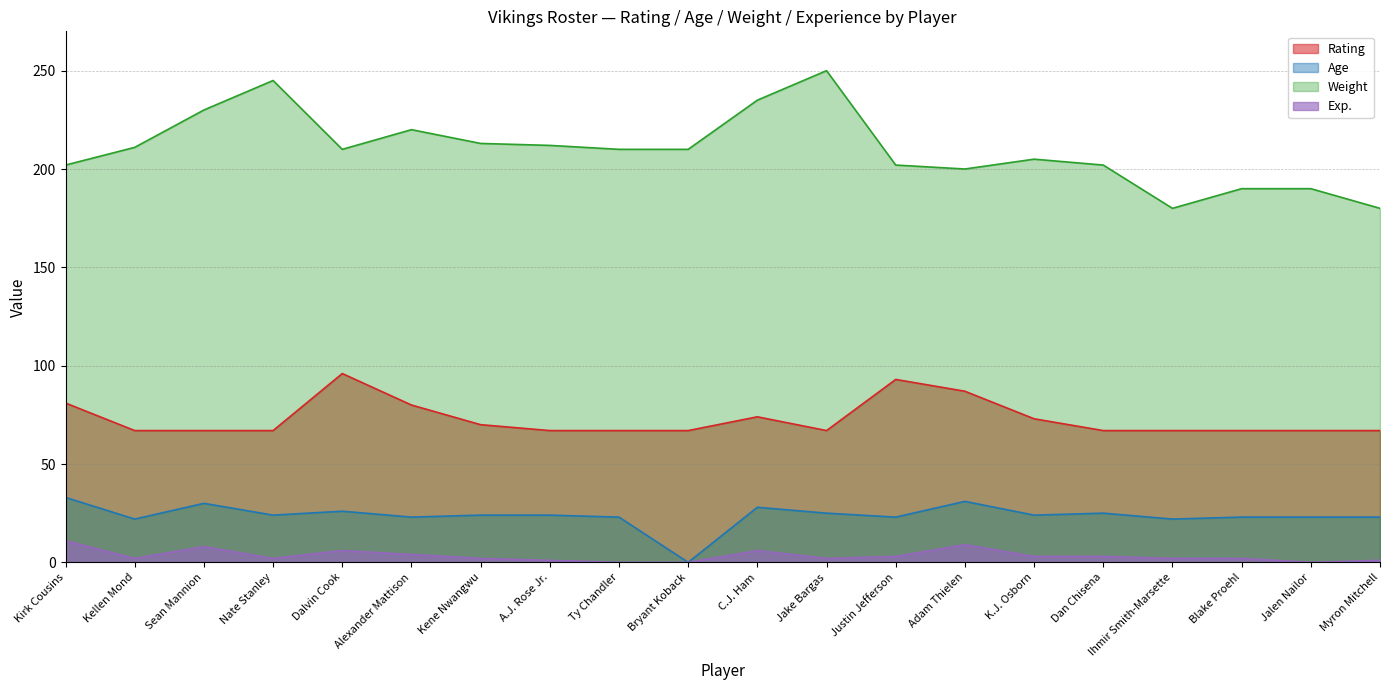

True or false: Age has more than 2 interior local peaks.

True